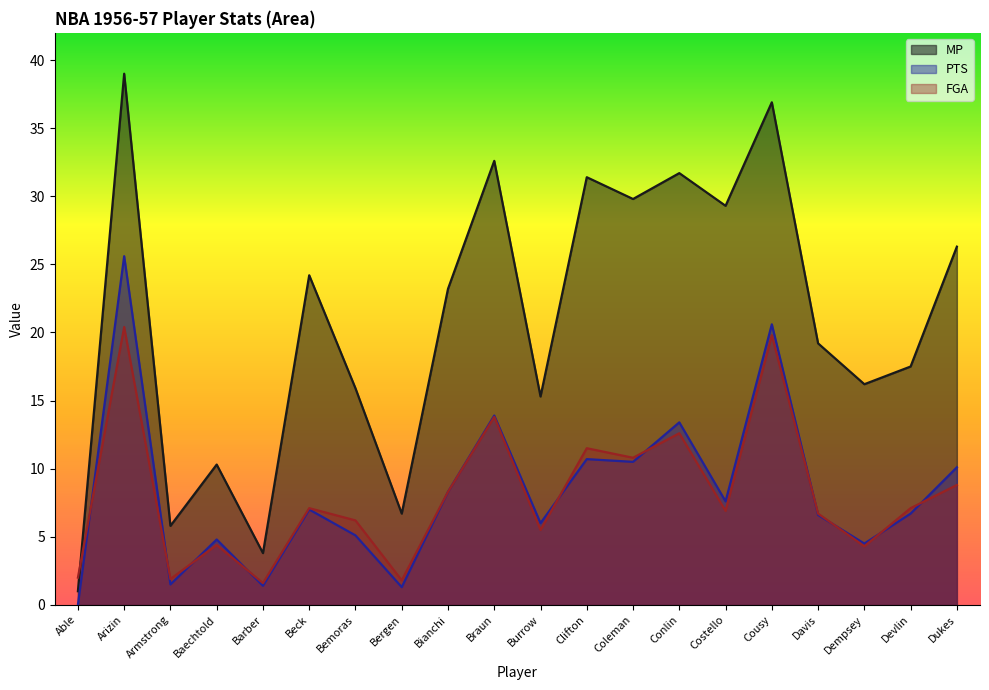

At which category is the sum across all series the highest?

Arizin